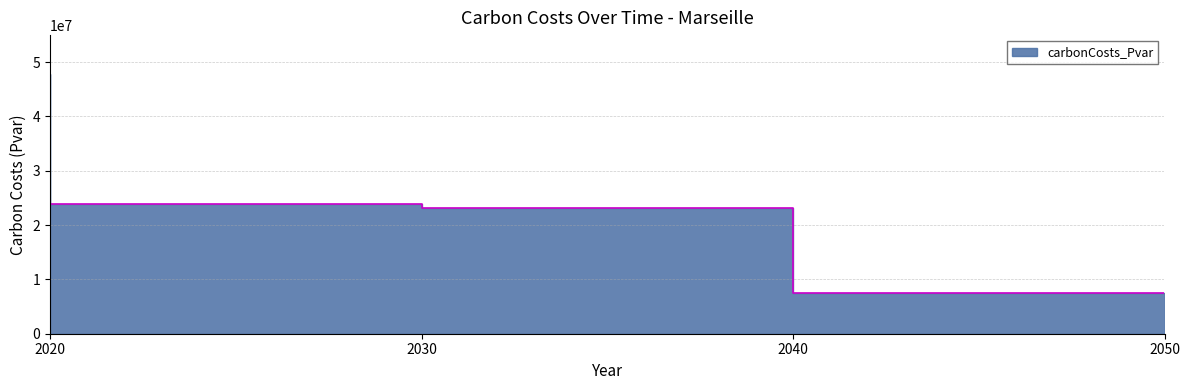

What is the approximate value at 2030?

23812443.2